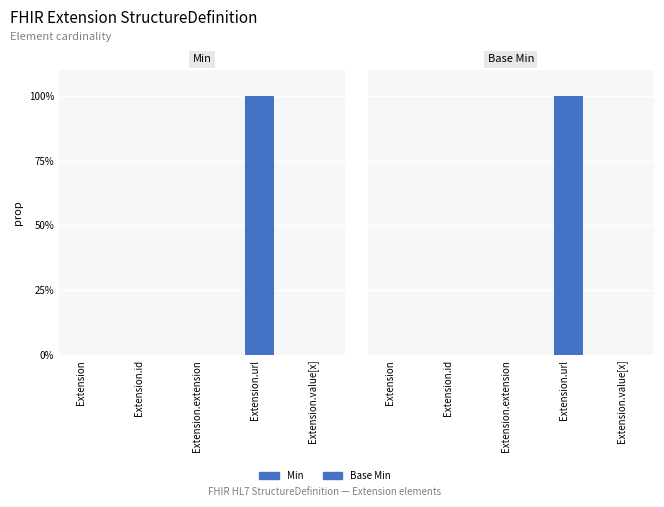

What are all the series names shown in the legend?

Min, Base Min